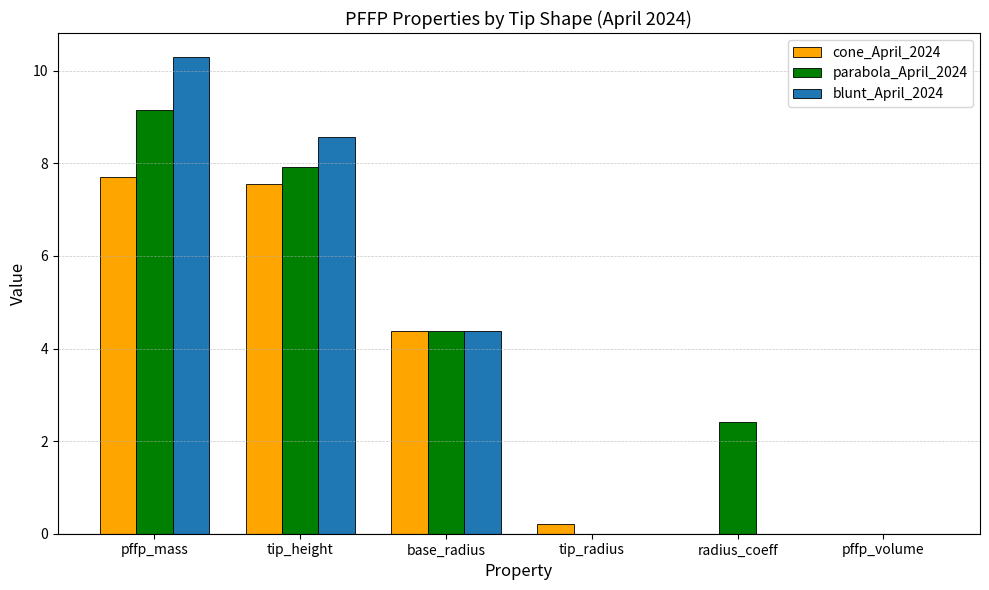

True or false: cone_April_2024 has a value of 7.7 at pffp_mass.

True